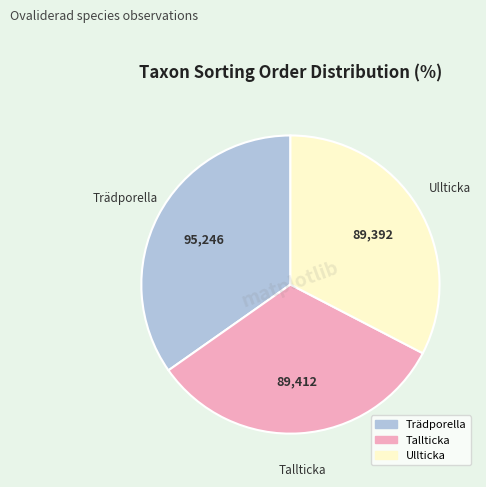

What is the ratio of the value at Trädporella to the value at Tallticka?

1.1